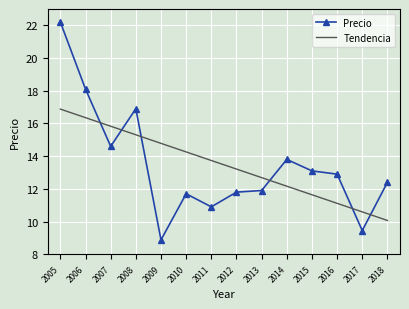

The Tendencia series shows 20.5 at 2011. True or false?

False